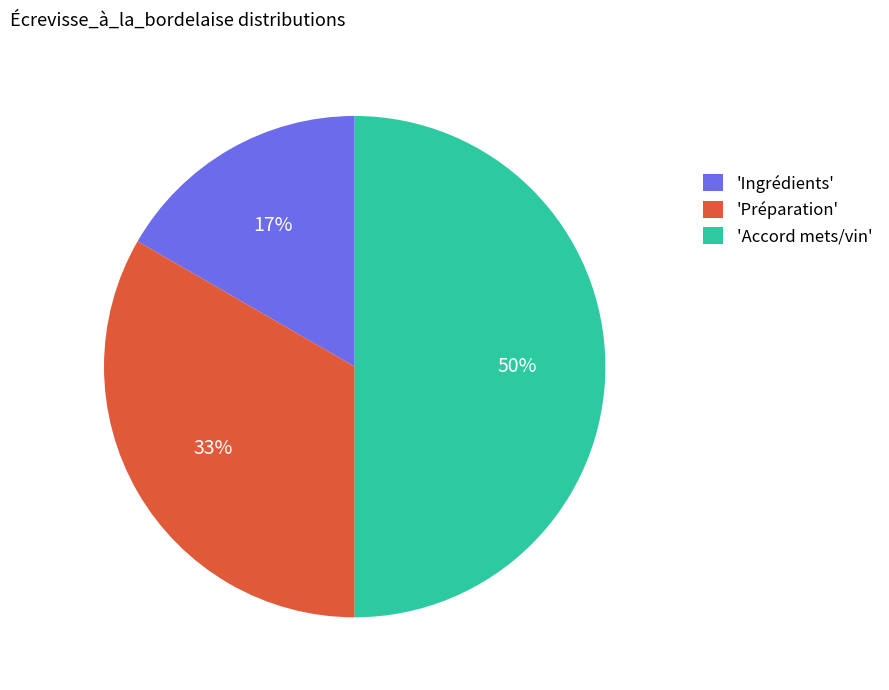

What percentage is the 'Ingrédients' slice, to the nearest percent?

17%